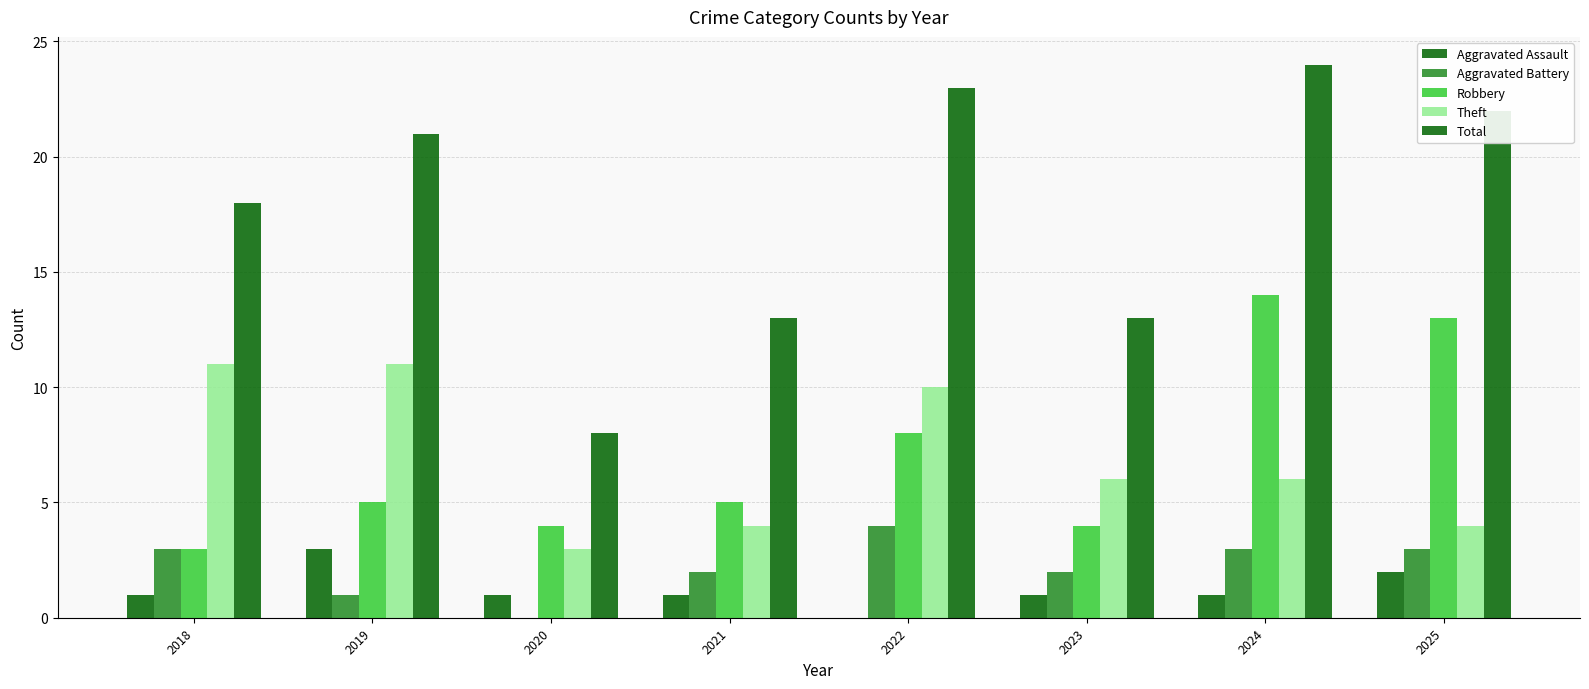

Is the value of Aggravated Assault at 2025 greater than the value of Theft at 2025?

No